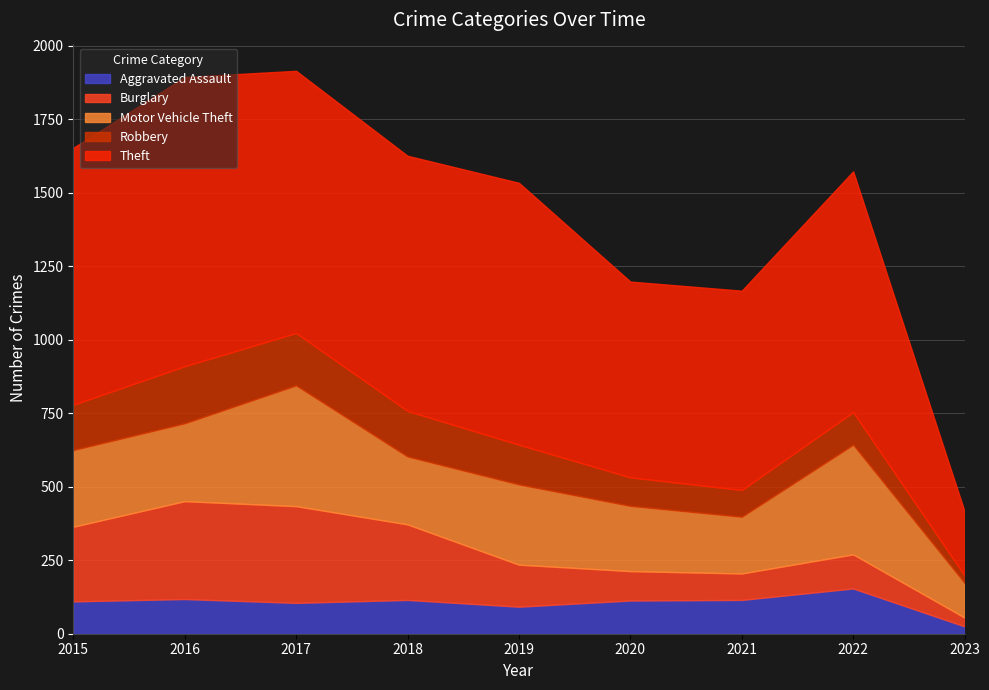

List the series in order of their peak value, lowest first.

Aggravated Assault, Robbery, Burglary, Motor Vehicle Theft, Theft